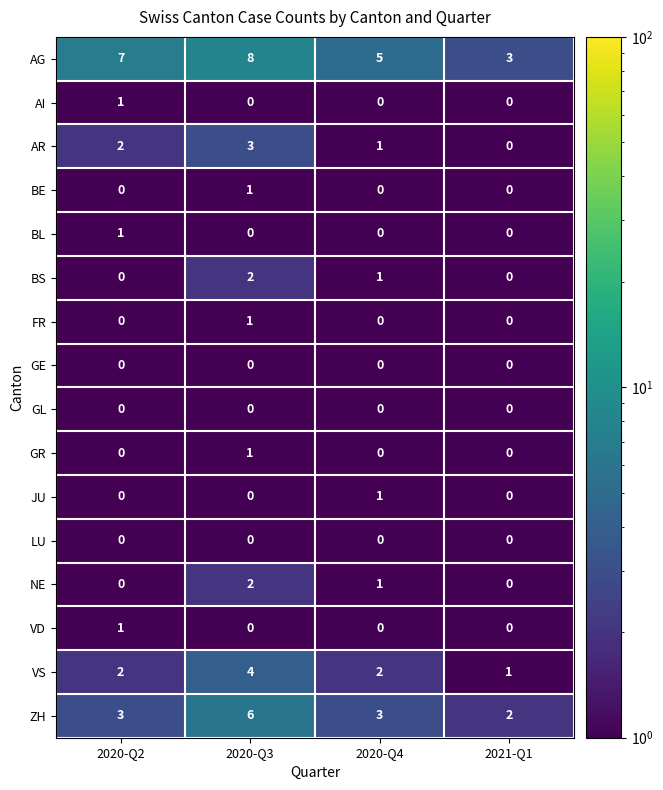

What is the difference between the highest and lowest values at 2020-Q2?

7